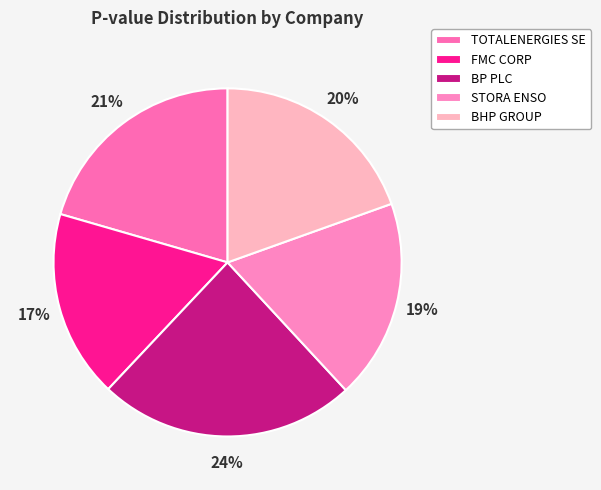

To the nearest percent, what is the difference between the TOTALENERGIES SE and BP PLC slice percentages?

3%